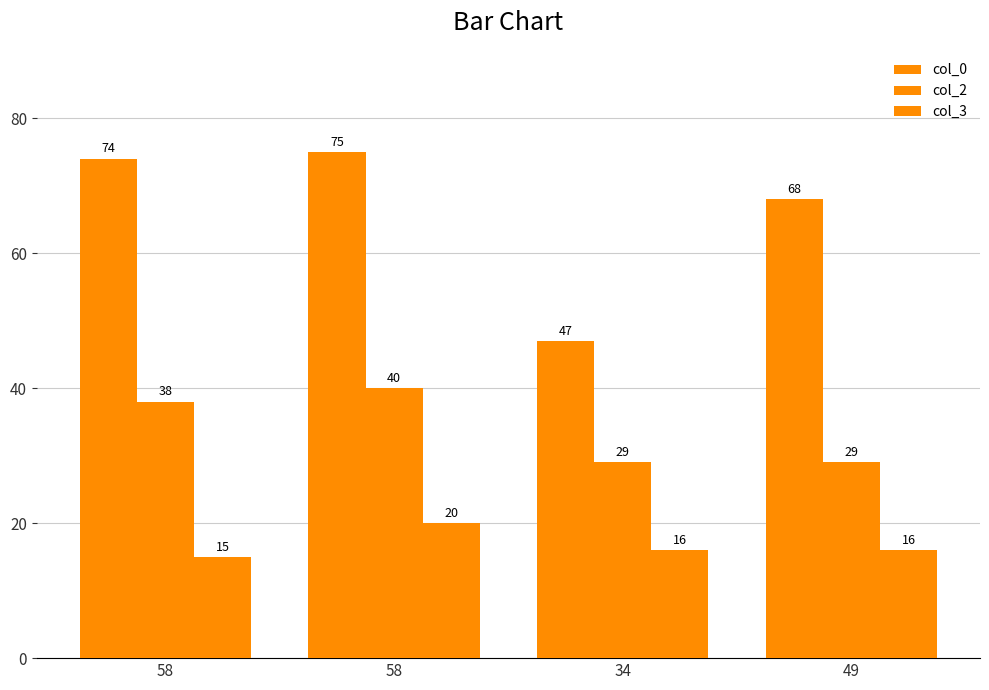

How many data points does each series have?

4